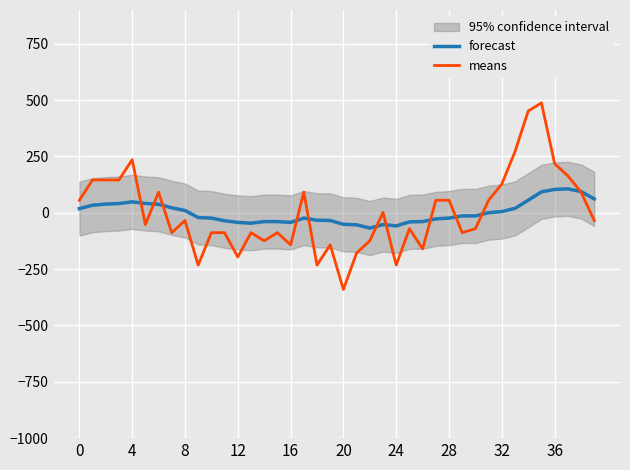

How many values in means are below zero?

22